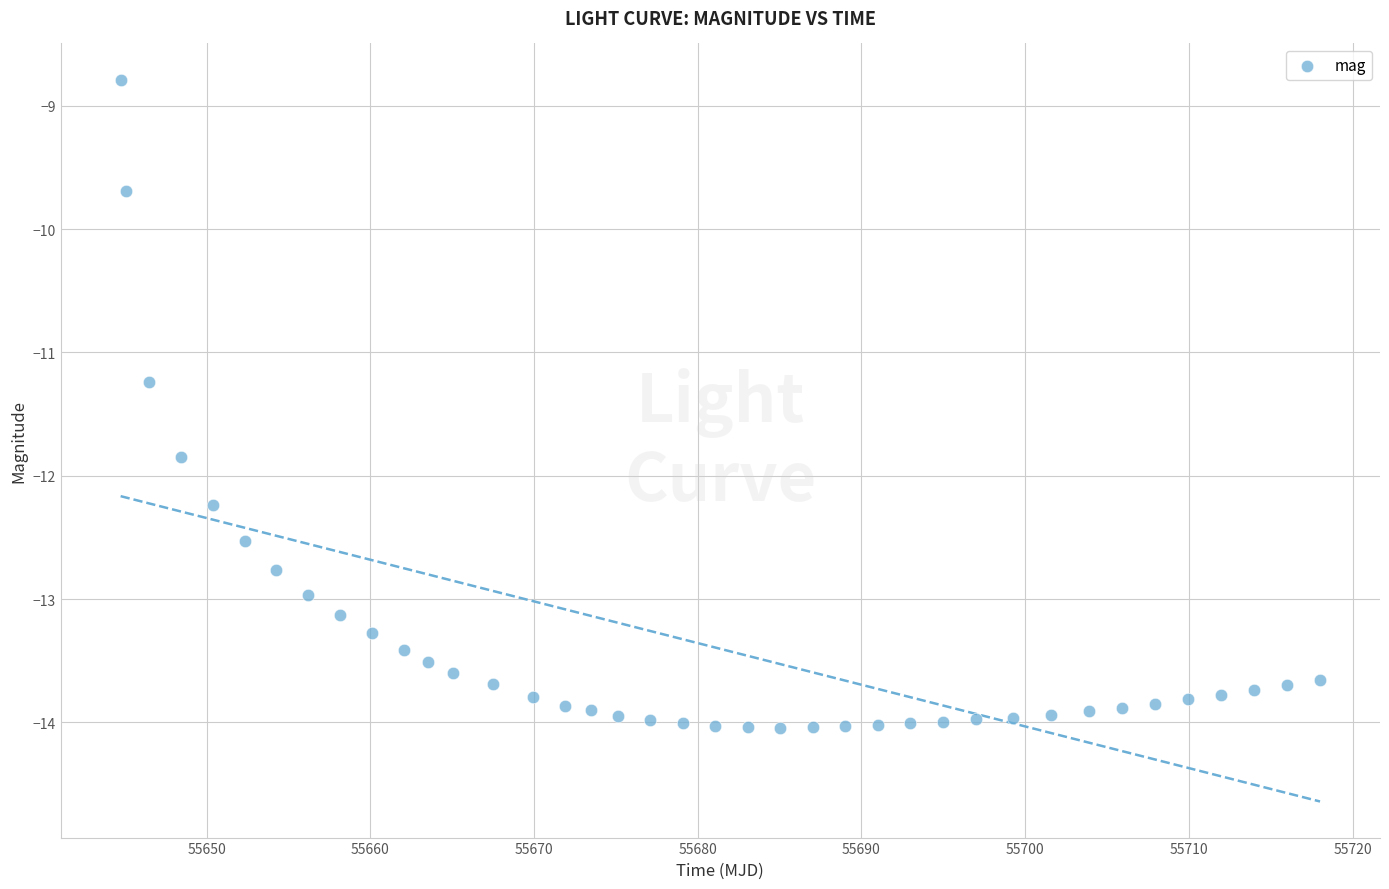

What is the range of X values (max minus min)?

73.3